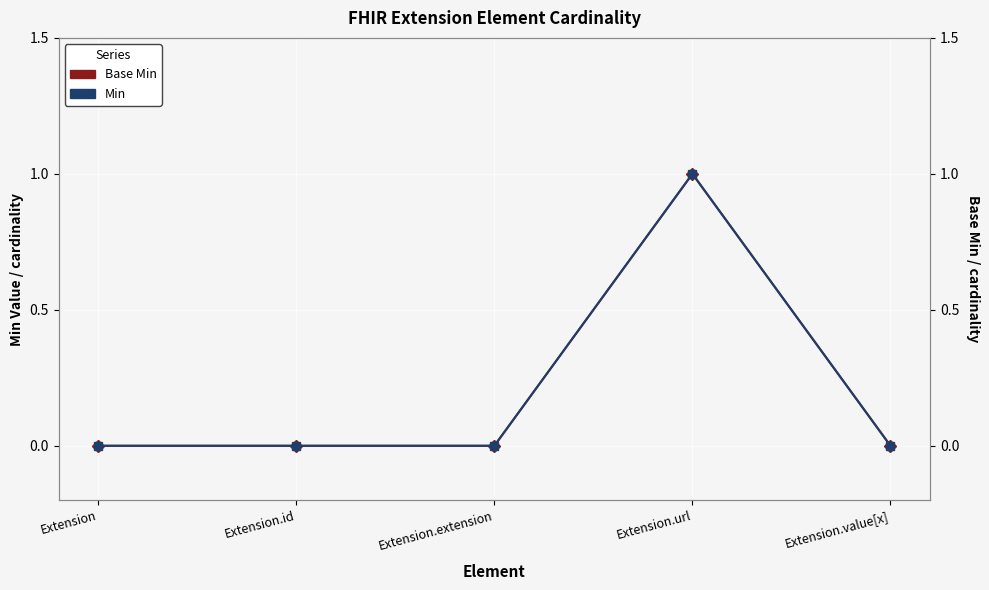

How many interior local peaks does the Min series have?

1